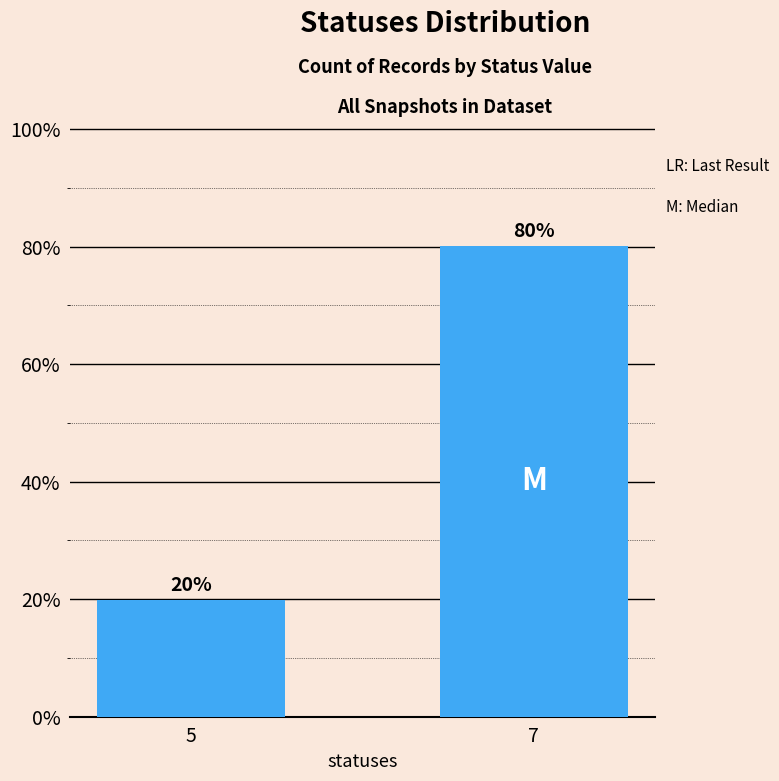

How many distinct data groups are displayed?

1